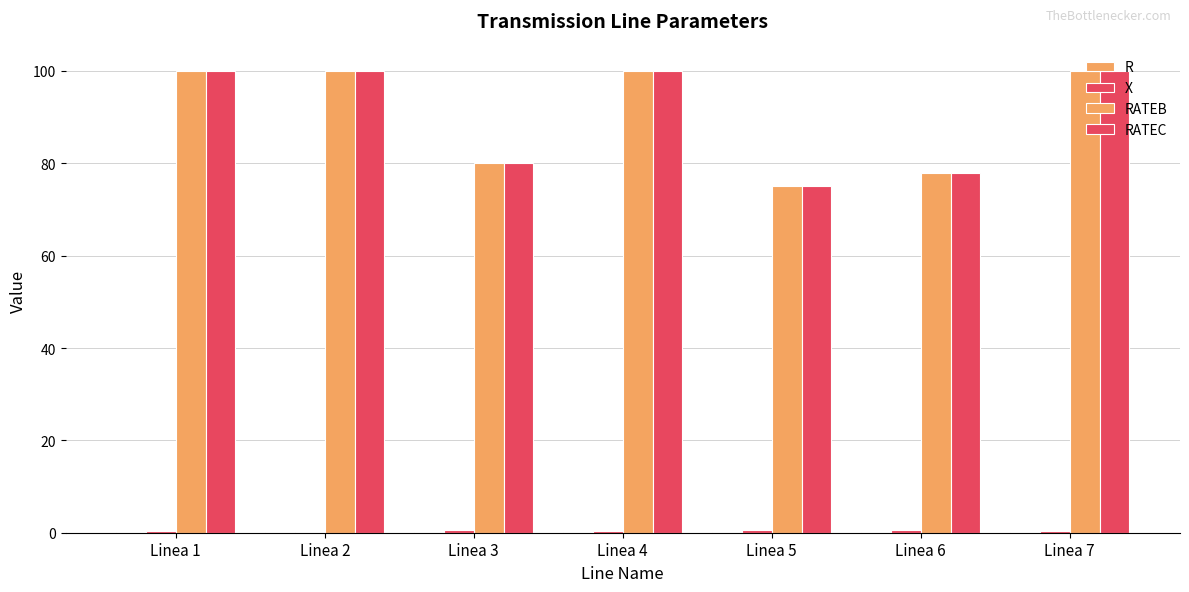

Which series changed the most between Linea 3 and Linea 5?

RATEB